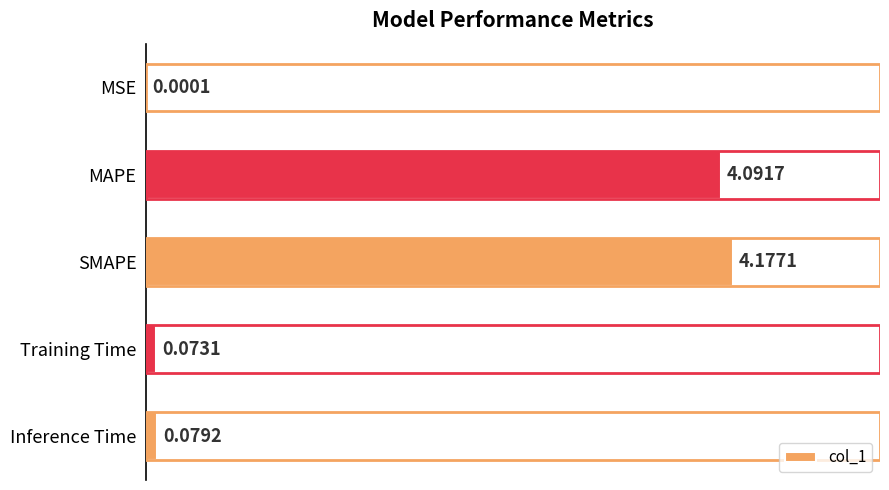

At which label is the value closest to 2?

Inference Time